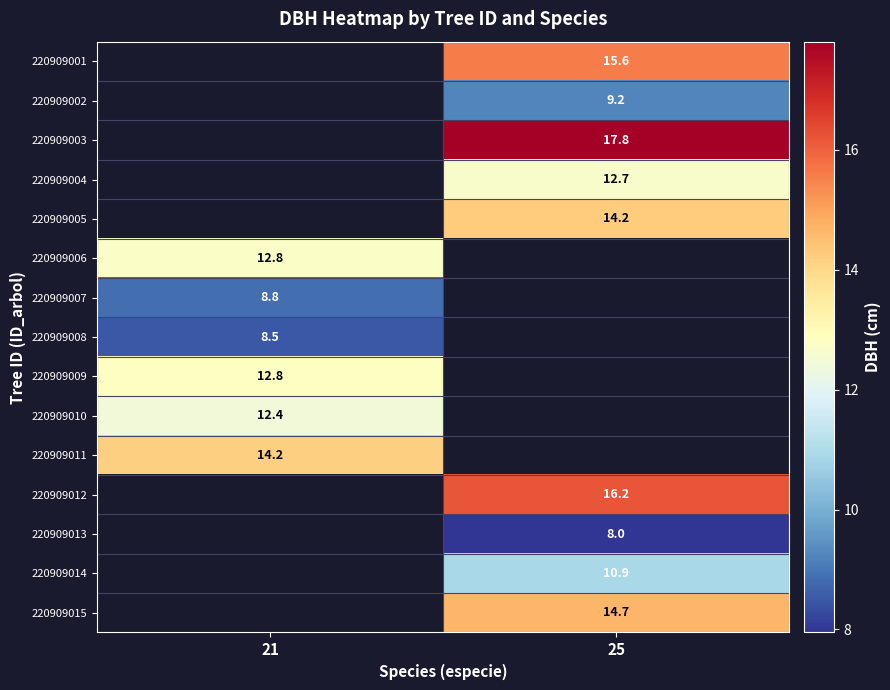

True or false: 220909012 has a value of 28.6 at 25.

False